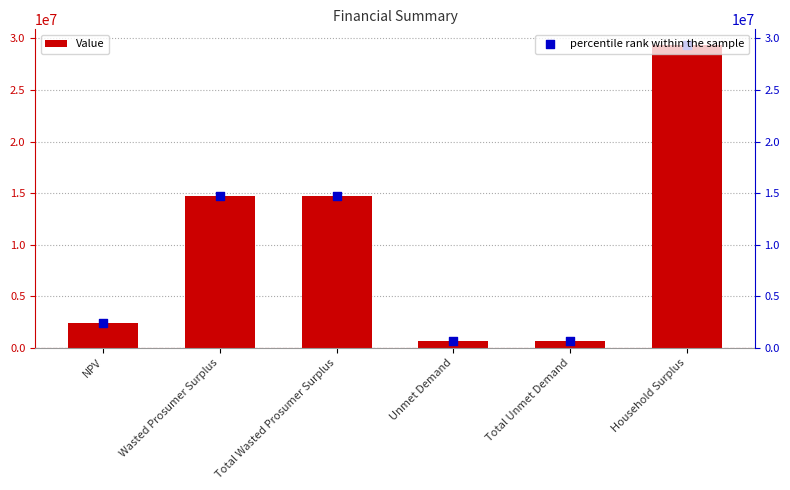

Which series contains the highest Y value?

percentile rank within the sample